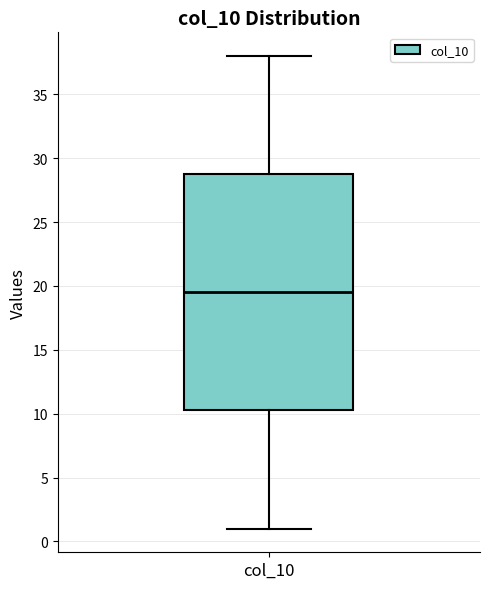

Transcribe this box plot: give where the median line is, the range the box spans, and where the two whiskers end, as read against the y-axis. The values are not printed on the chart, so give them approximately, as read against the axis.

median 19.5, box 10.5 to 29.0, whiskers 1.0 to 38.0